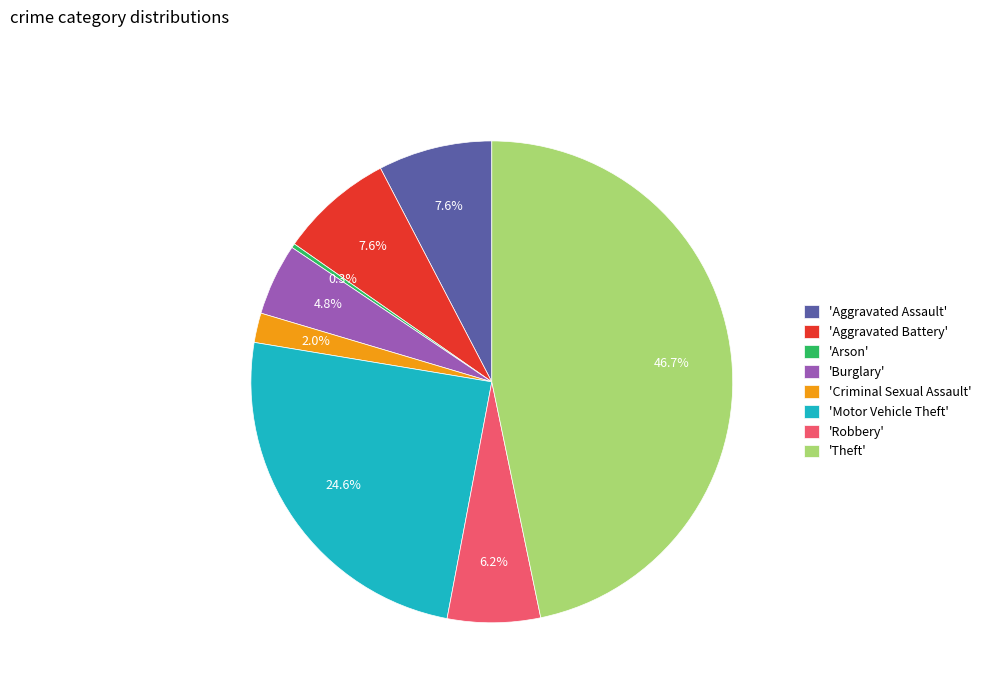

What is the smallest slice in the pie chart?

'Arson'